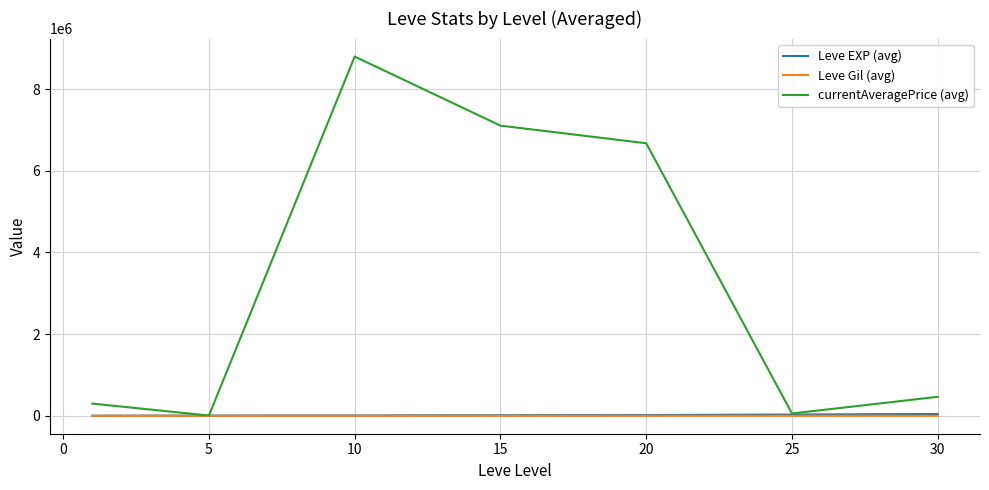

What is the maximum value shown in the chart?

8795773.8